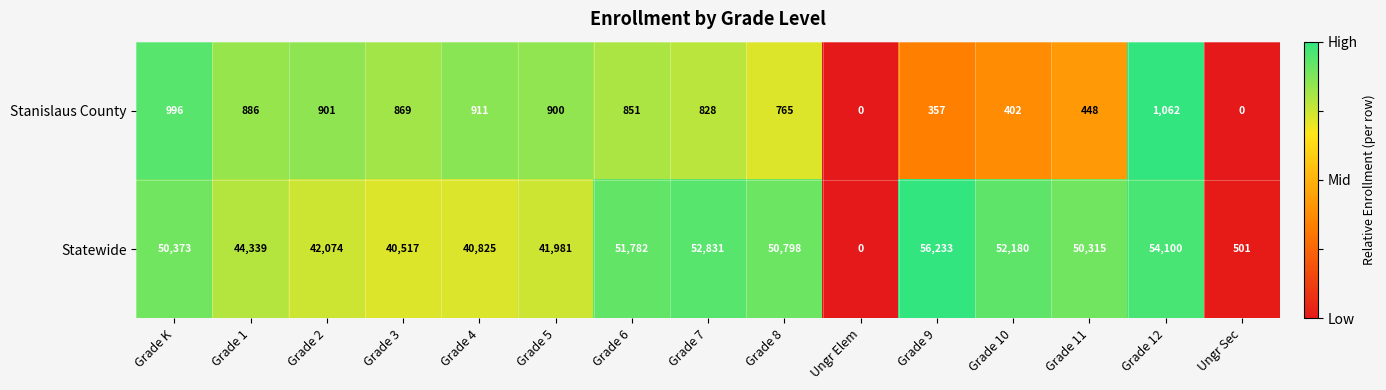

What is the difference between the highest and lowest values at Grade 2?

41173